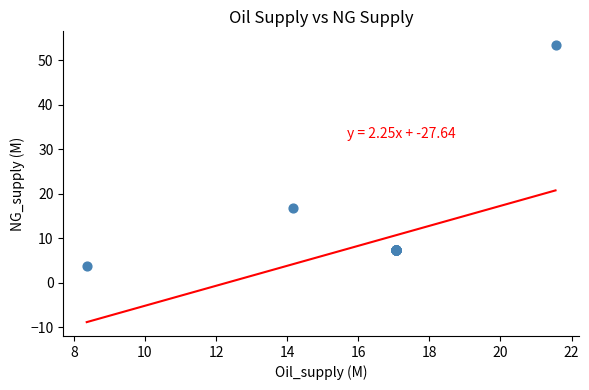

What Y value in the scatter plot is closest to 28?

16.9